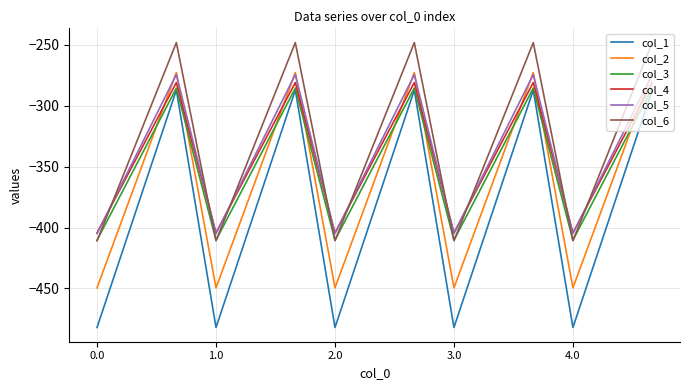

True or false: col_2 and col_4 cross at least once.

True